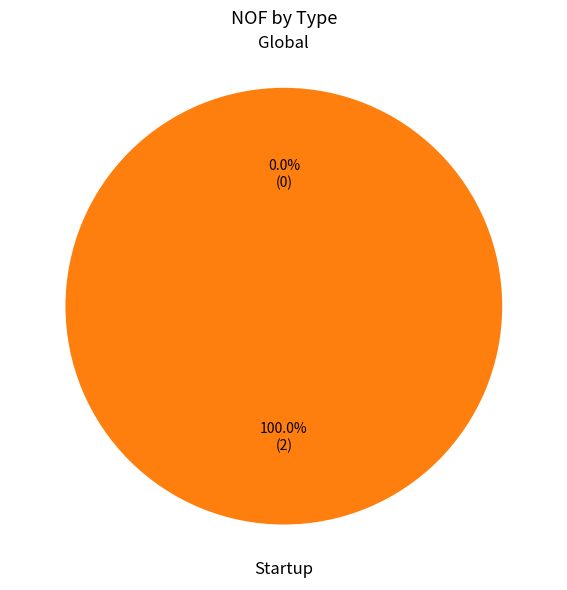

To the nearest percent, what is the average slice percentage?

50%